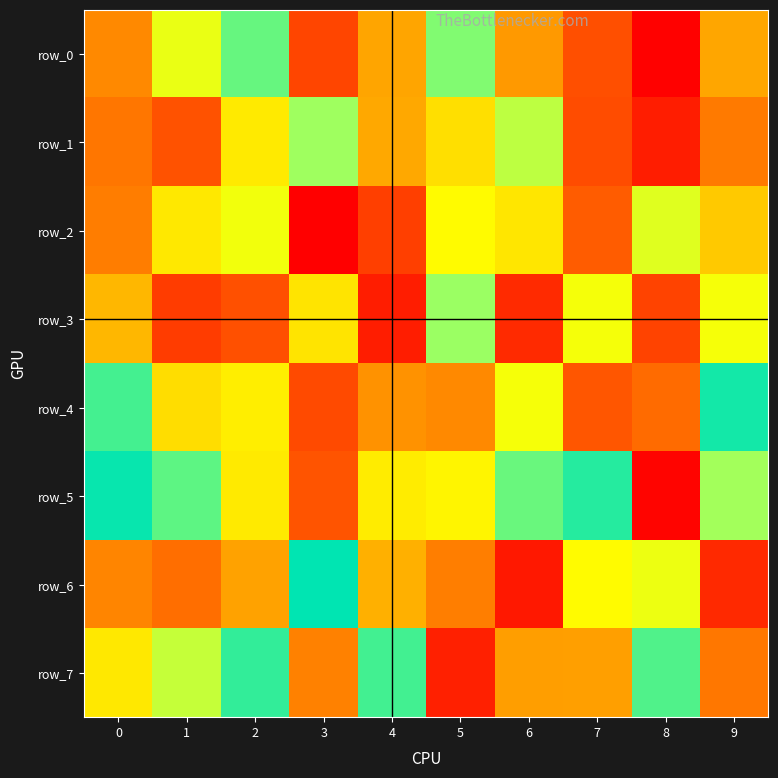

What is the total value across all series at 6?

3795061